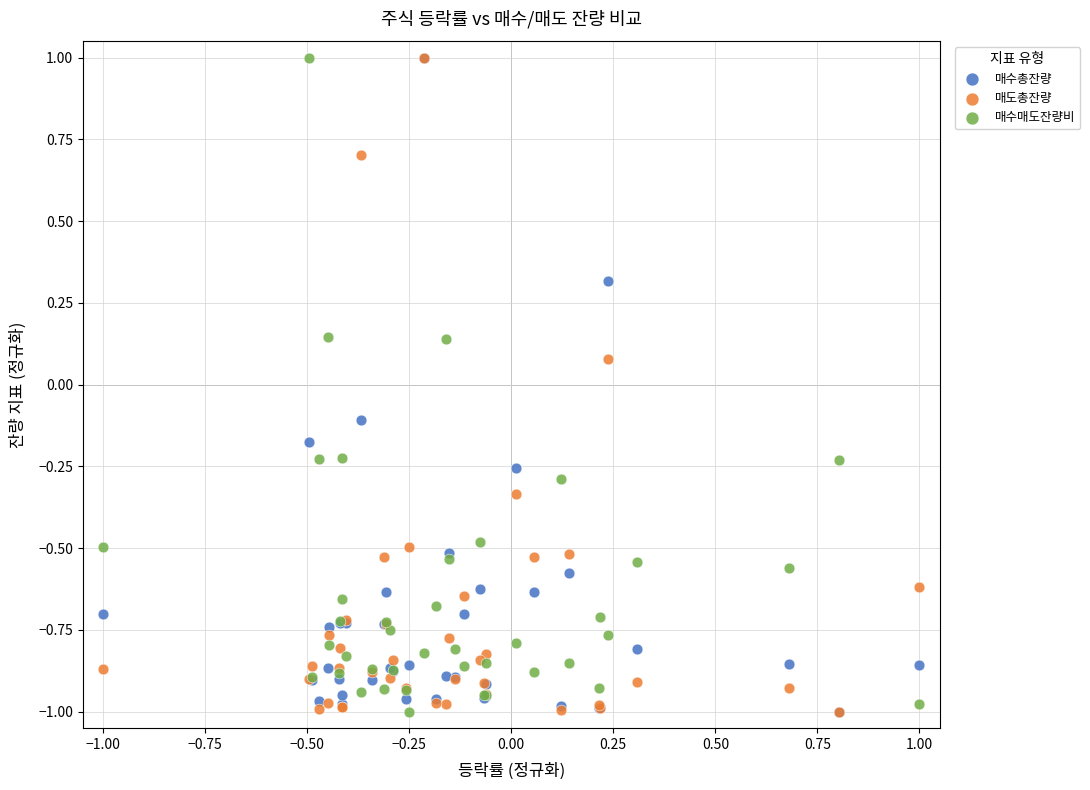

What are all the series names shown in the legend?

매수총잔량, 매도총잔량, 매수매도잔량비